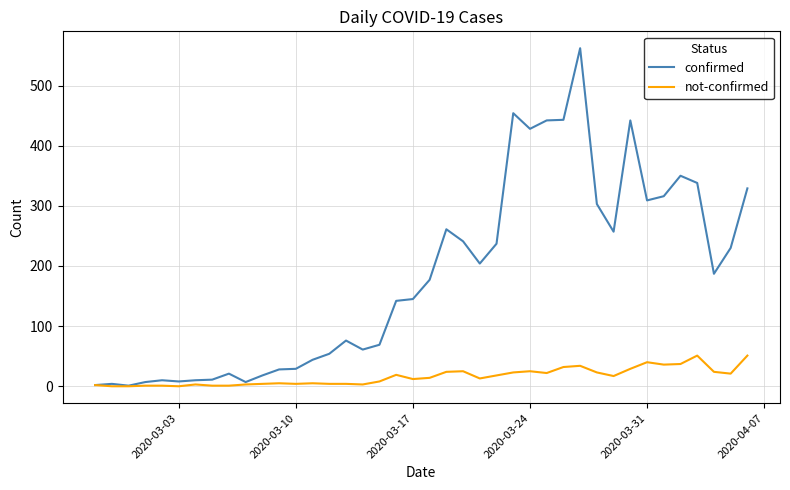

Which series has the widest spread of values?

confirmed